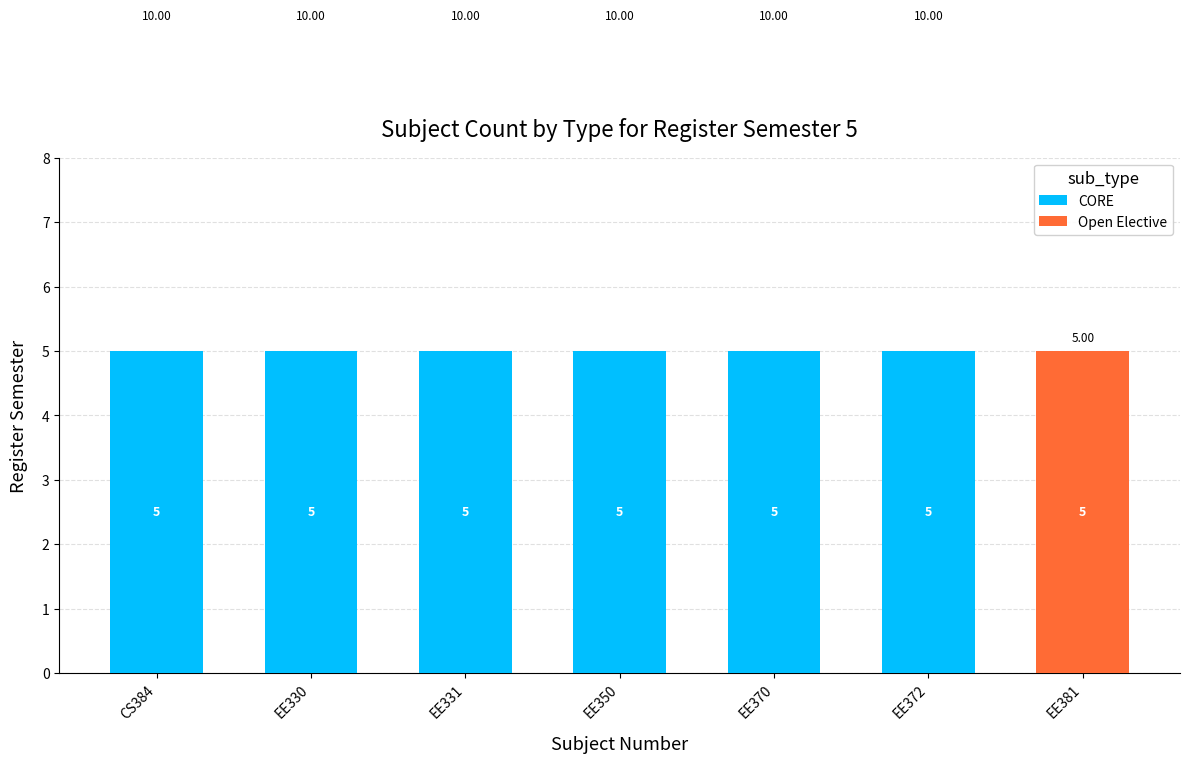

What is the sum of the CORE values at EE372 and EE370?

10